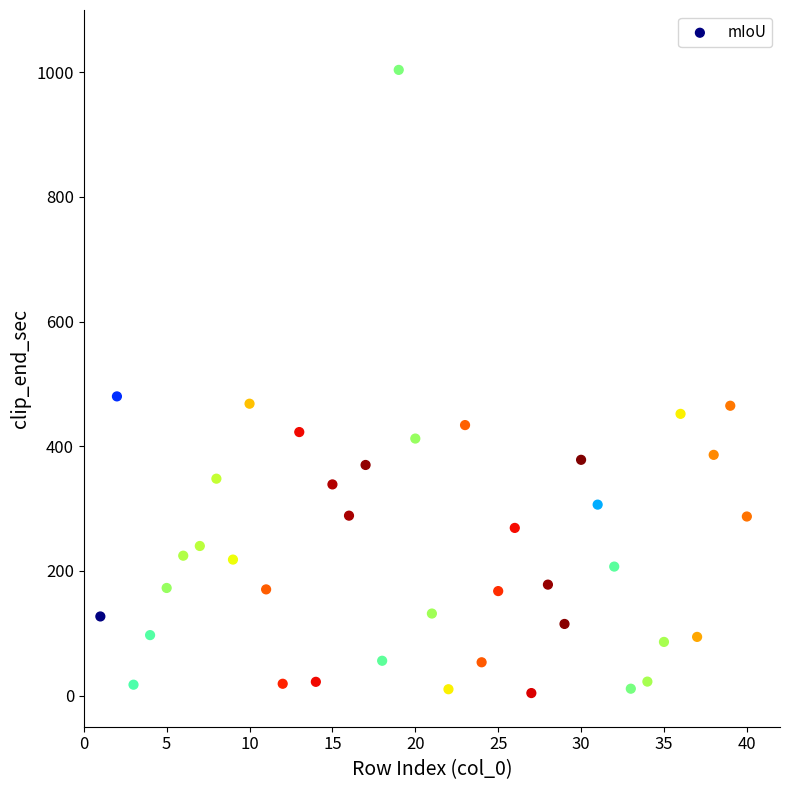

What Y value in the scatter plot is closest to 503?

480.0